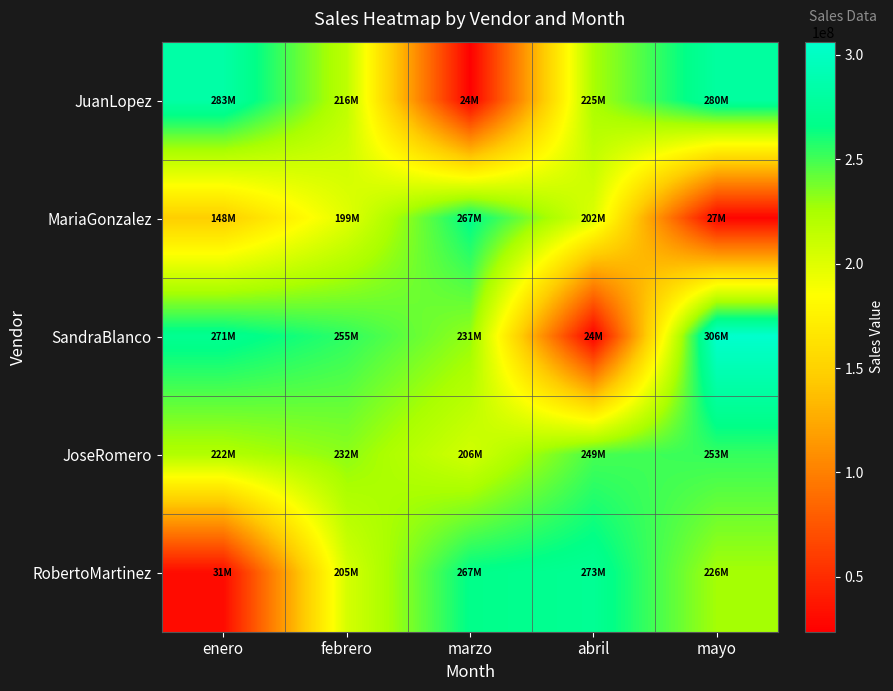

Which series has the largest total across all categories?

JoseRomero